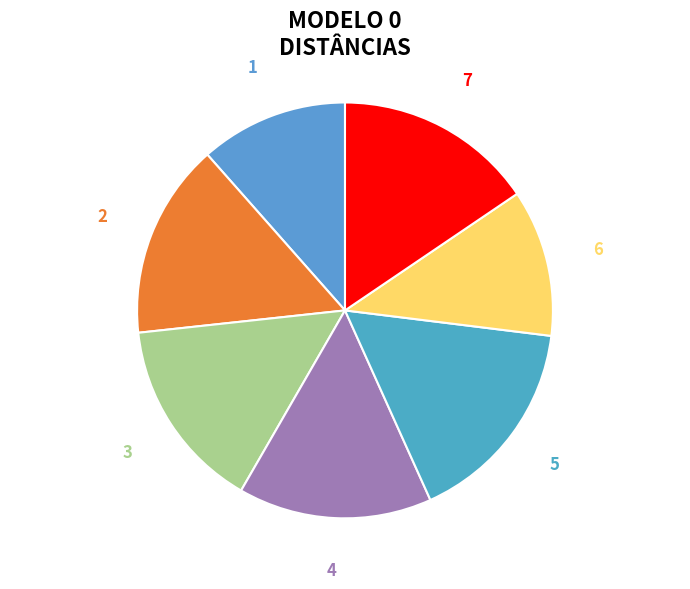

How many segments does this pie chart have?

7